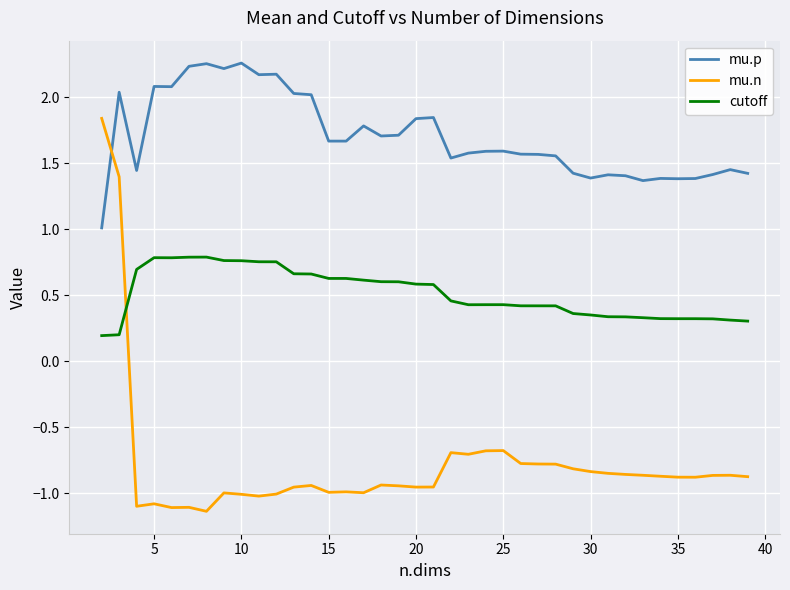

True or false: cutoff and mu.p cross at least once.

False